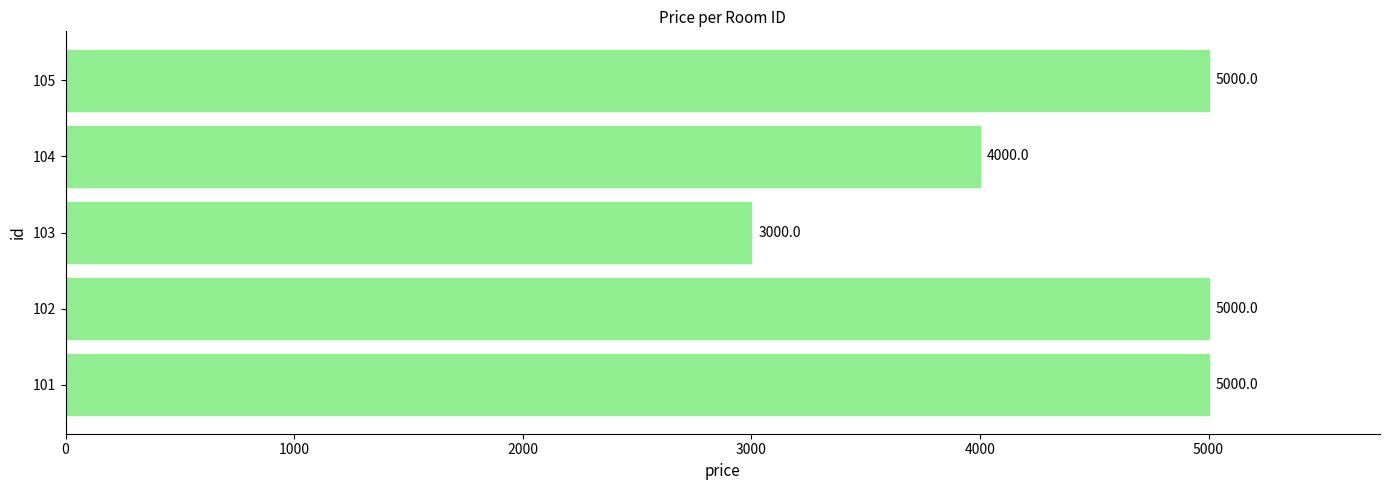

What is the sum of the values at 101 and 105?

10000